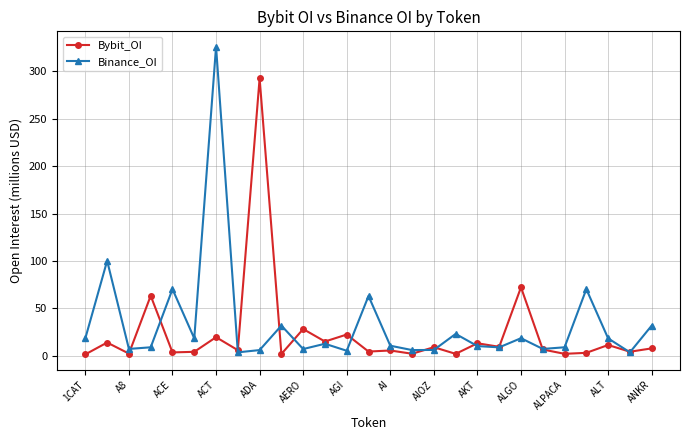

True or false: Binance_OI has more than 0 points higher than both neighbors.

True